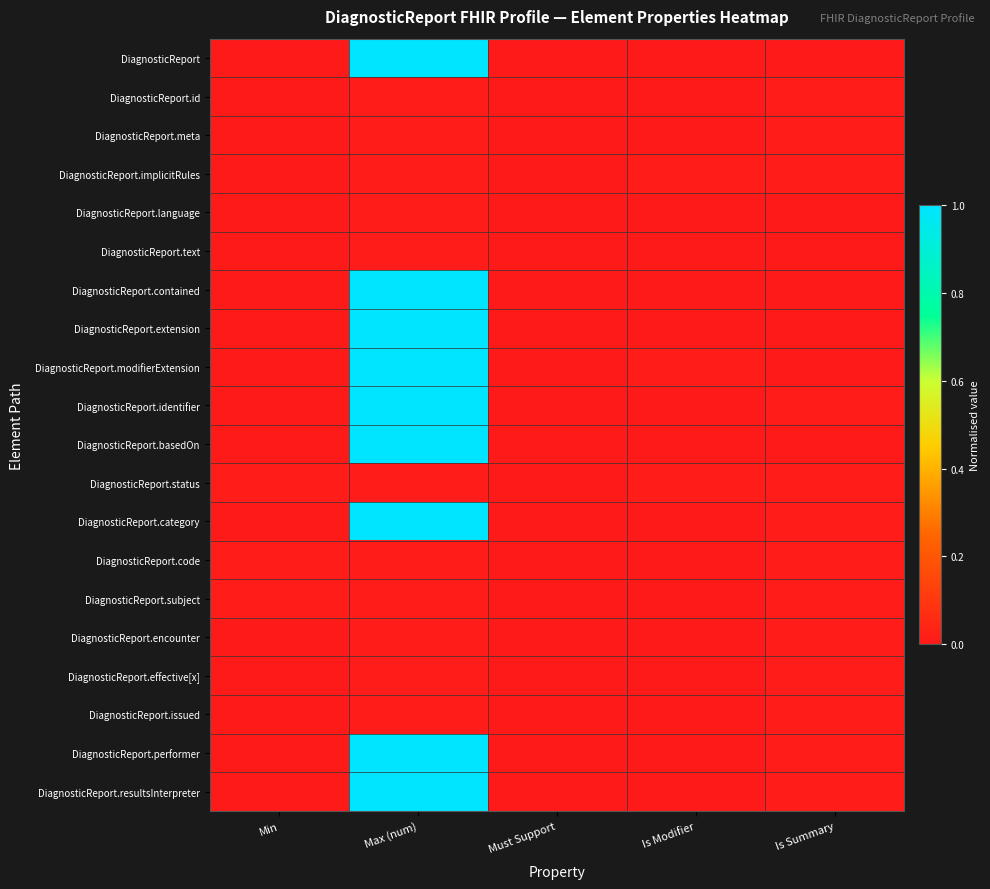

Which has a higher value, Is Summary or Must Support?

Is Summary